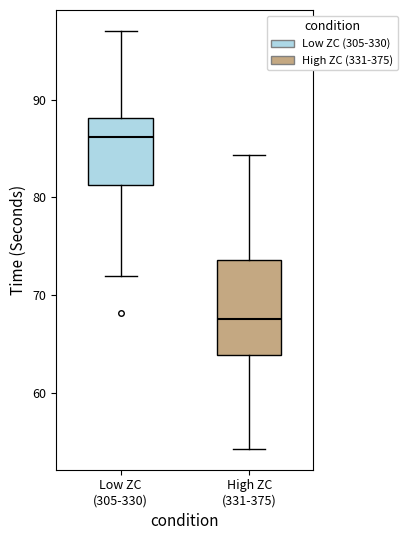

Reading left to right, transcribe this box plot: for each box, give where its median line is, the range the box spans, and where its two whiskers end, as read against the y-axis. The values are not printed on the chart, so give them approximately, as read against the axis.

Low ZC (305-330): median 86, box 81 to 88, whiskers 72 to 97
High ZC (331-375): median 68, box 64 to 74, whiskers 54 to 84